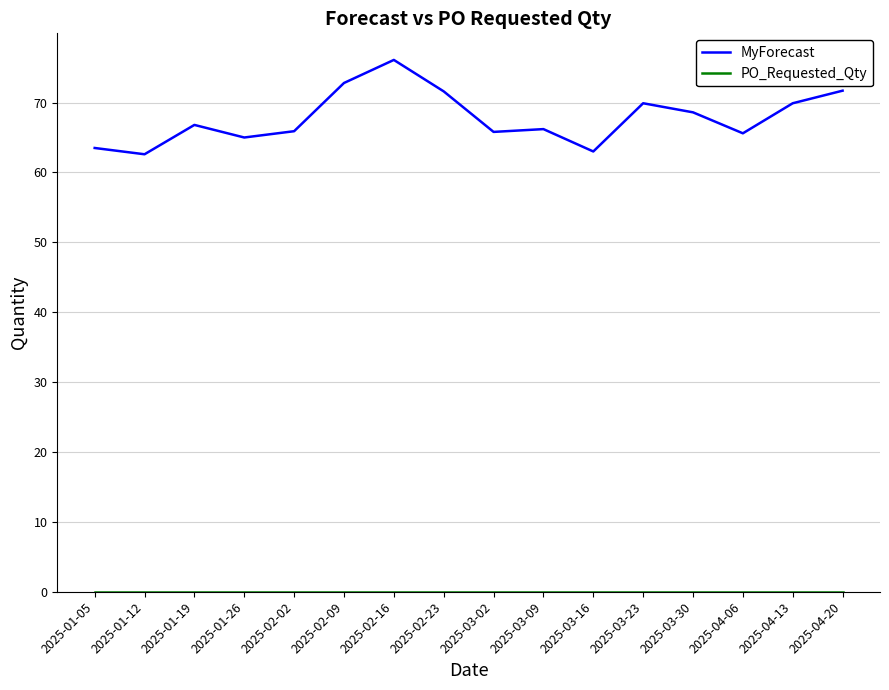

How many lines are shown in the chart?

2